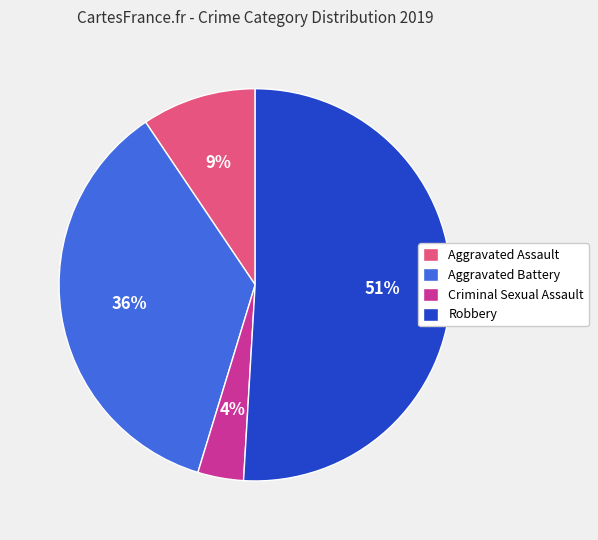

Count the number of slices in the pie.

4